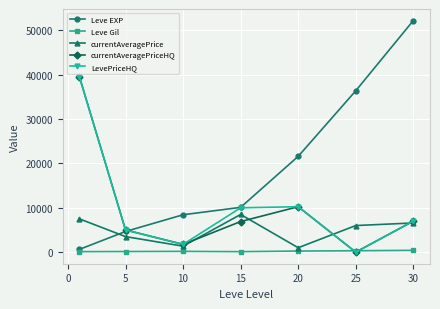

In currentAveragePrice, how many points are lower than both neighbors (excluding endpoints)?

2